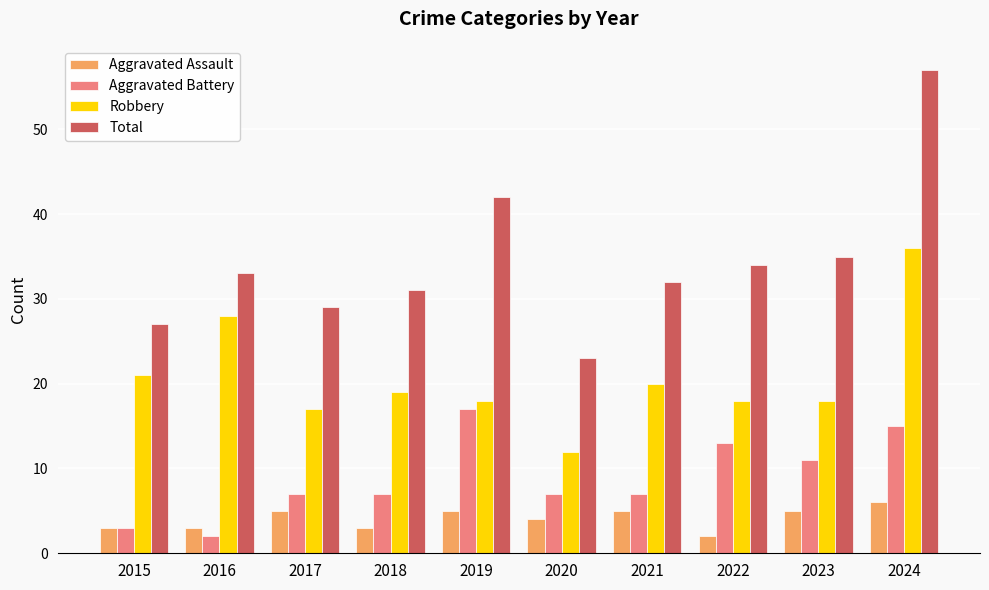

Rank the series by their maximum value, from lowest to highest.

Aggravated Assault, Aggravated Battery, Robbery, Total